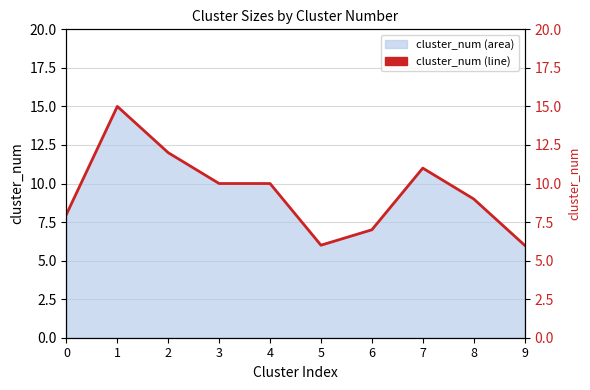

List the labels in order of value, smallest first.

5, 9, 6, 0, 8, 3, 4, 7, 2, 1